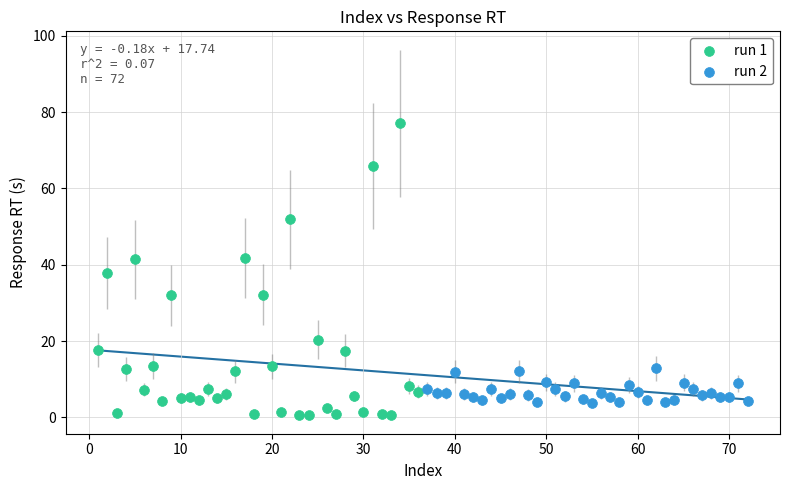

Which series has the widest spread of Y values?

run 1